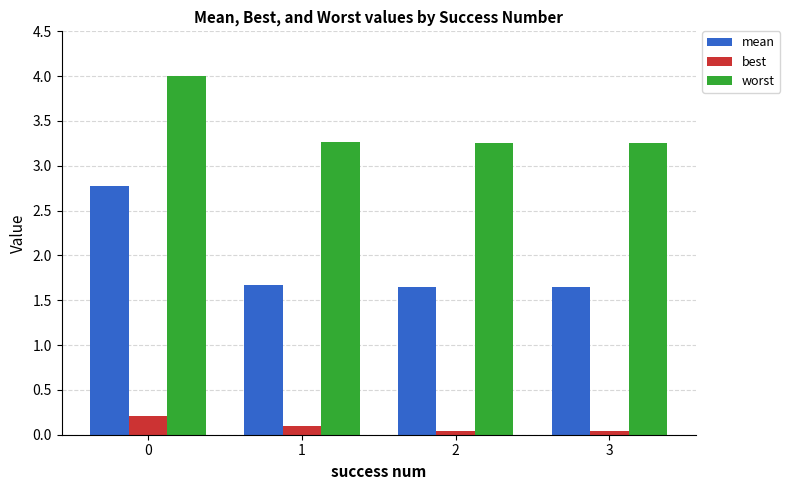

List the series in order of their overall mean, lowest first.

best, mean, worst